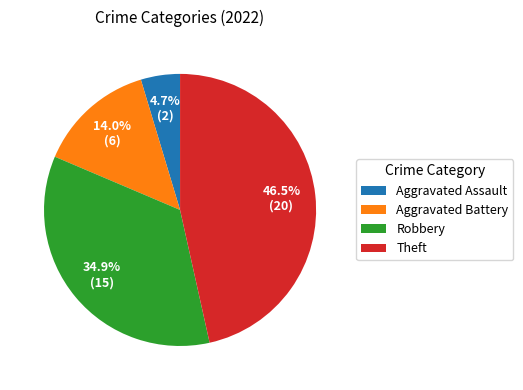

Combined, do Robbery and Aggravated Battery account for over 50%?

No